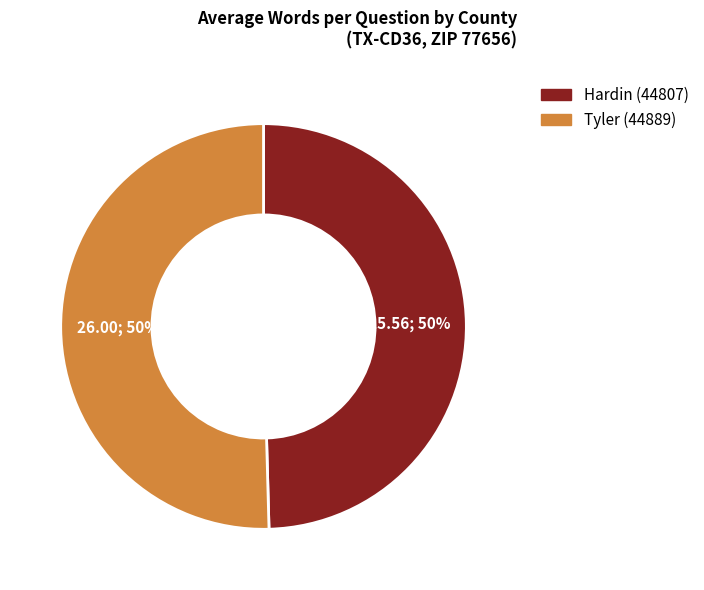

What is the ratio of the value at Tyler (44889) to the value at Hardin (44807)?

1.0